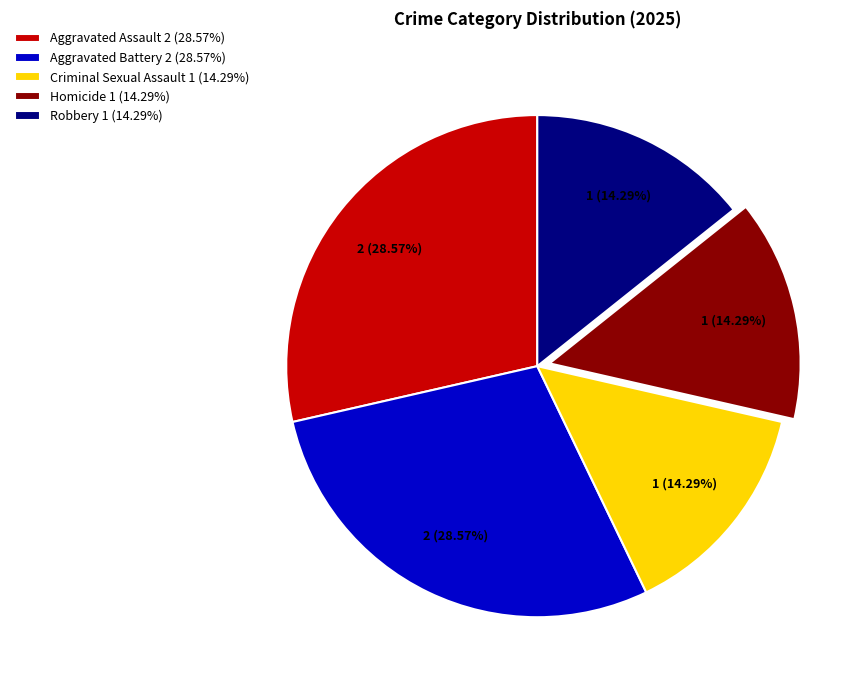

What is the total percentage of Aggravated Assault and Aggravated Battery?

57.1%